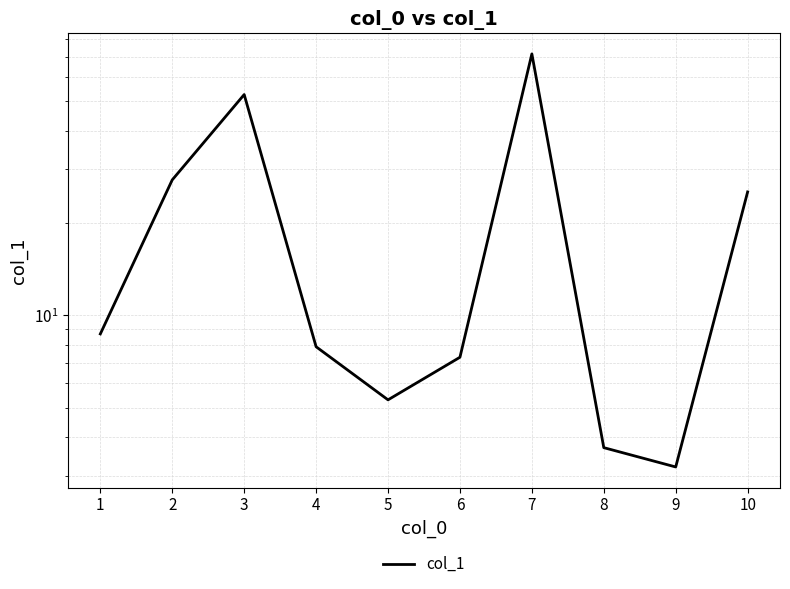

List the labels in order of value, smallest first.

9, 8, 5, 6, 4, 1, 10, 2, 3, 7